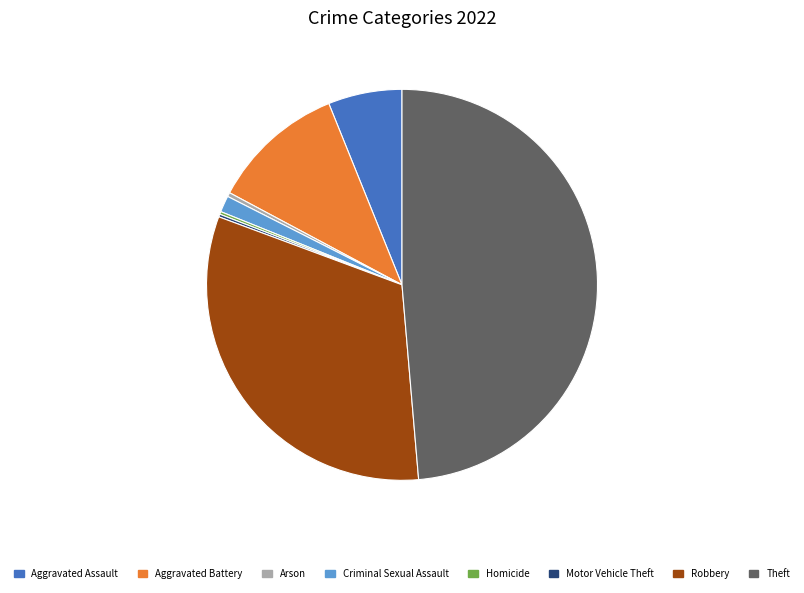

Which slice is the largest?

Theft